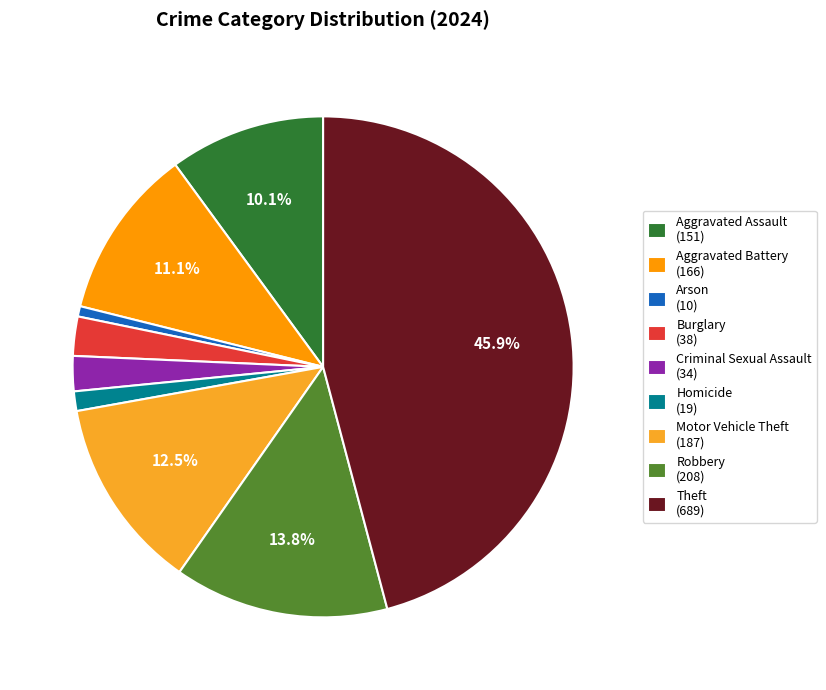

Which slice is the largest?

Theft